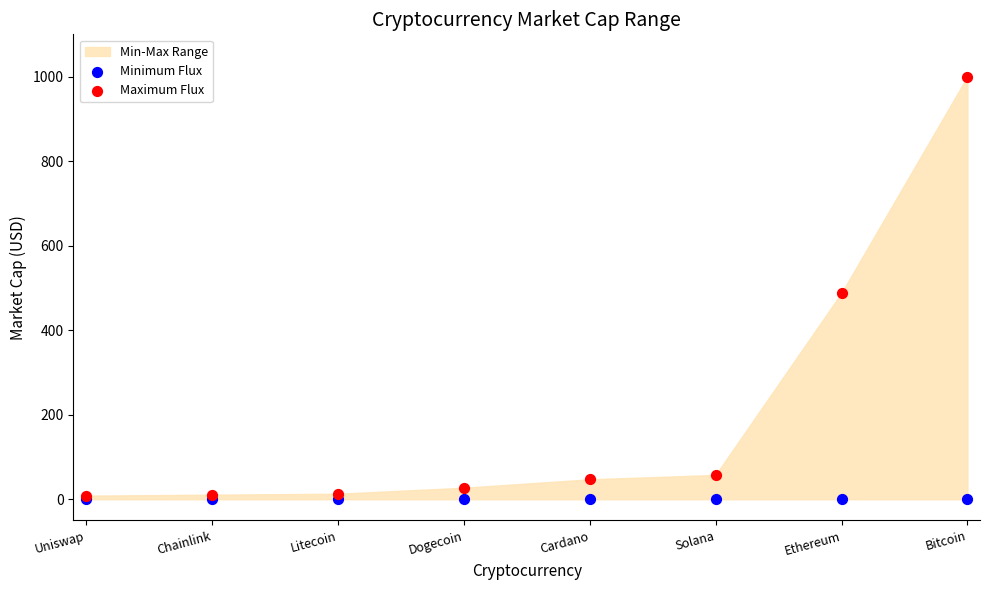

In the Maximum Flux series, what Y value is closest to 504?

488.0